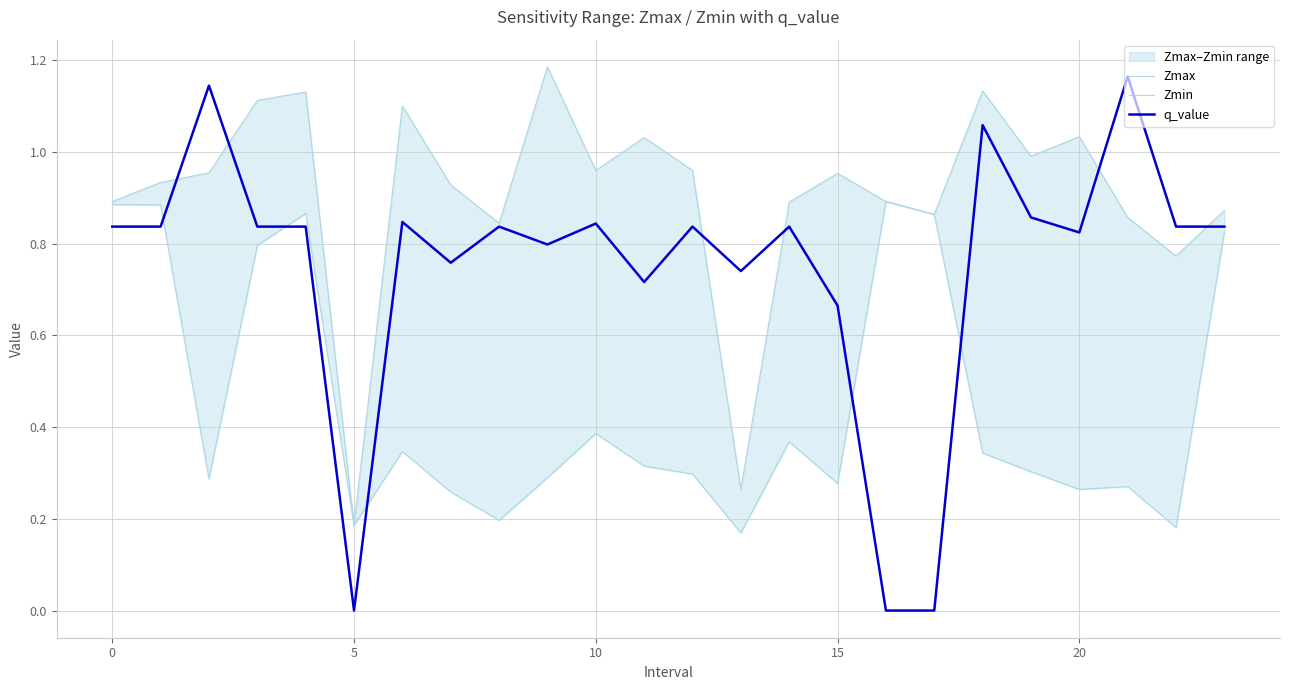

What is the label of the 2nd point from the right?

22